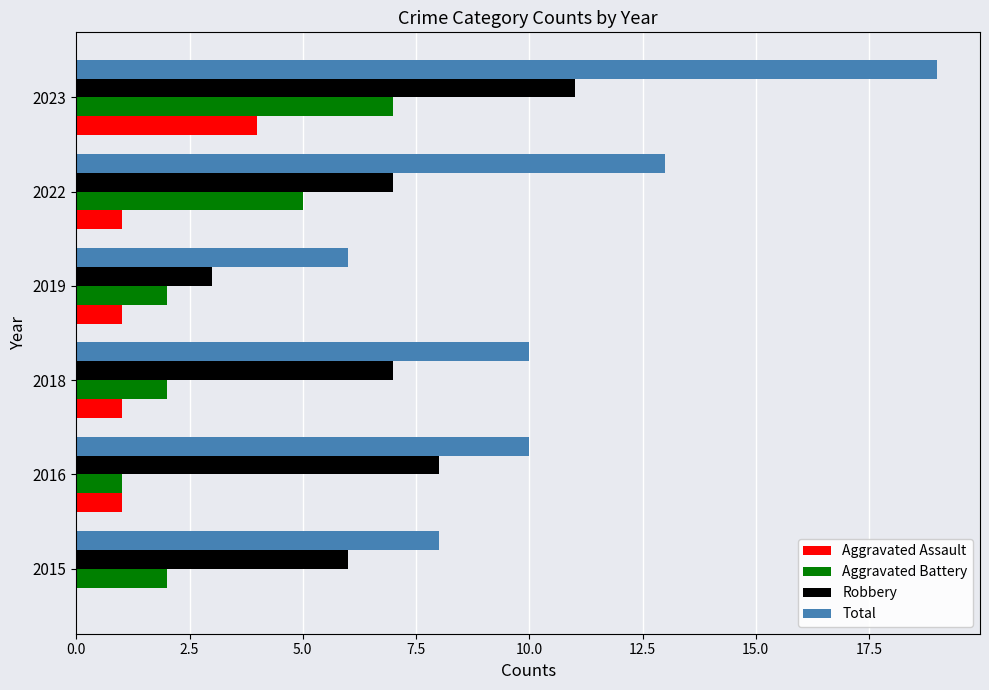

What is the total value across all series at 2016?

20